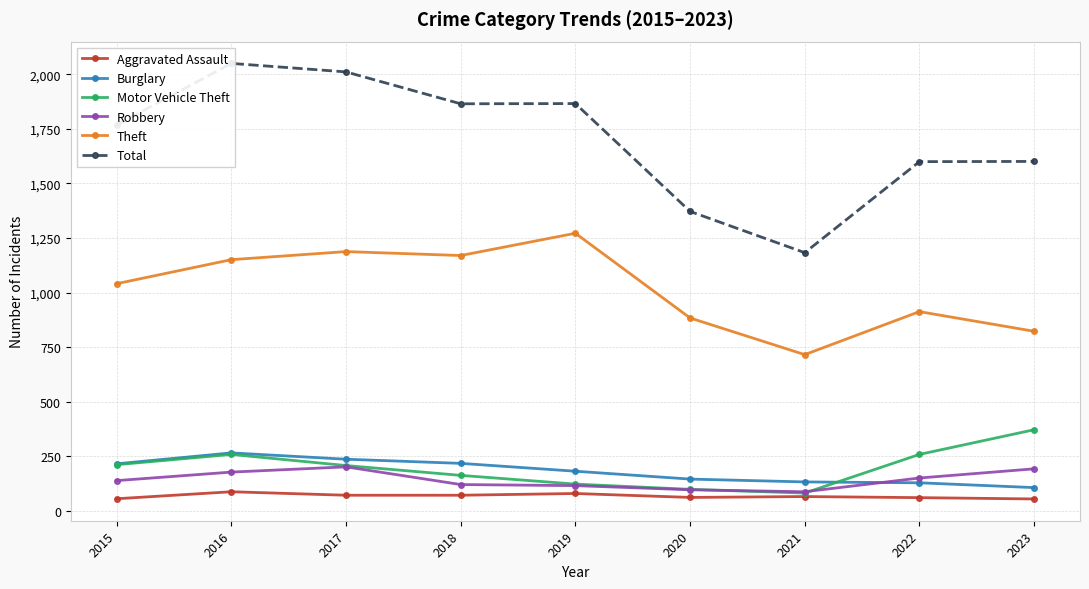

What is the difference between the second highest and second lowest values in the Burglary series?

108